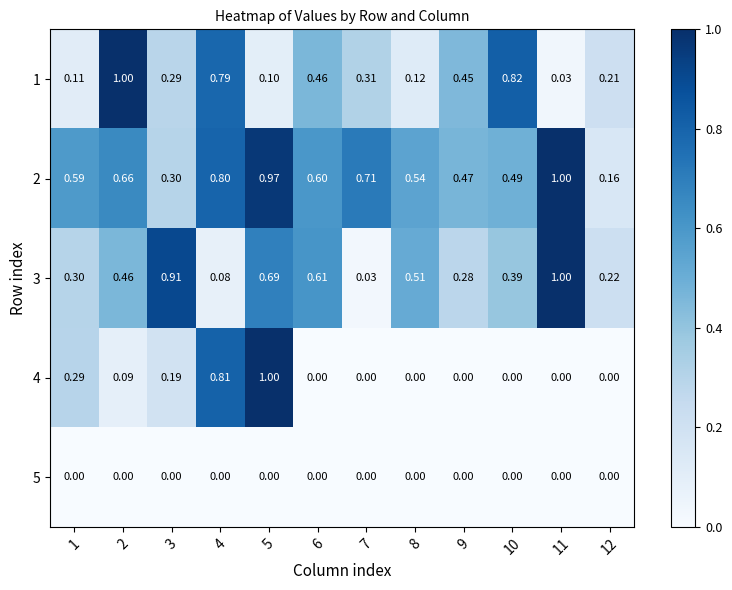

Is the value of 3 at 1 greater than the value of 1 at 7?

No